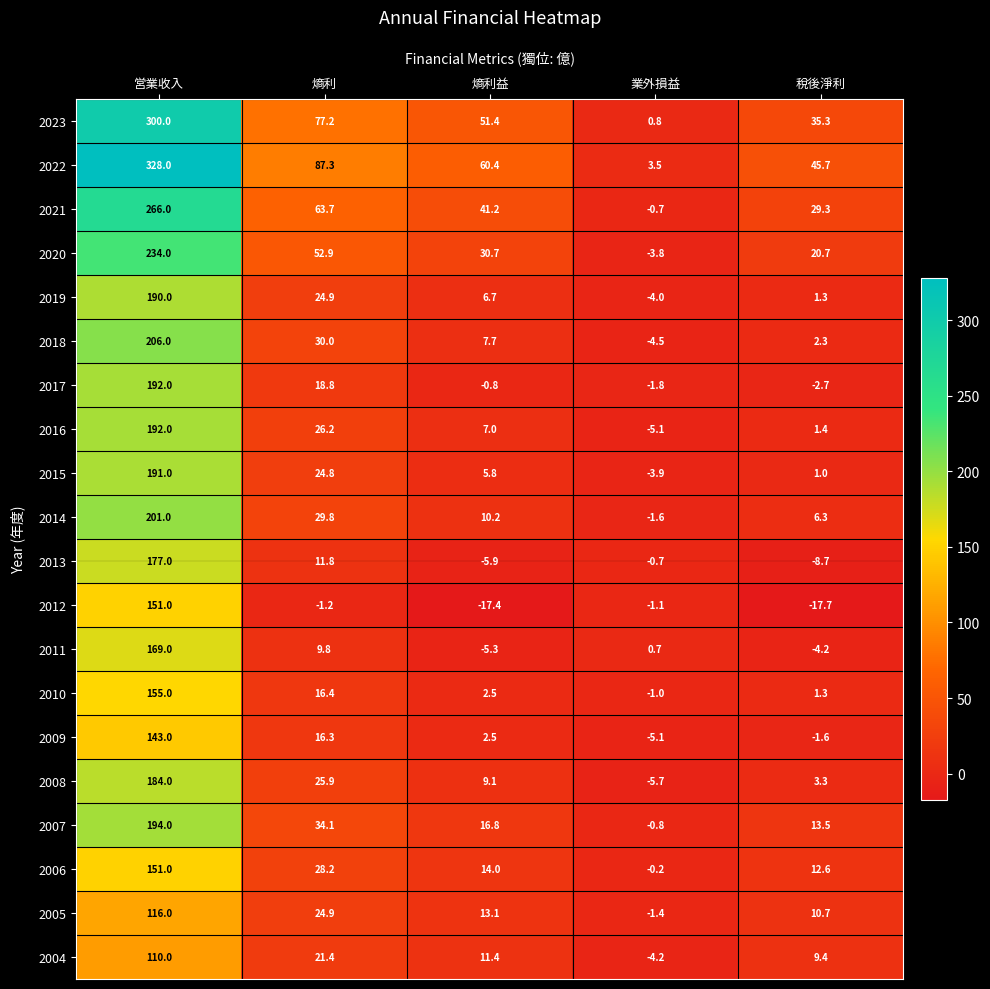

Which series has the largest total across all categories?

2022